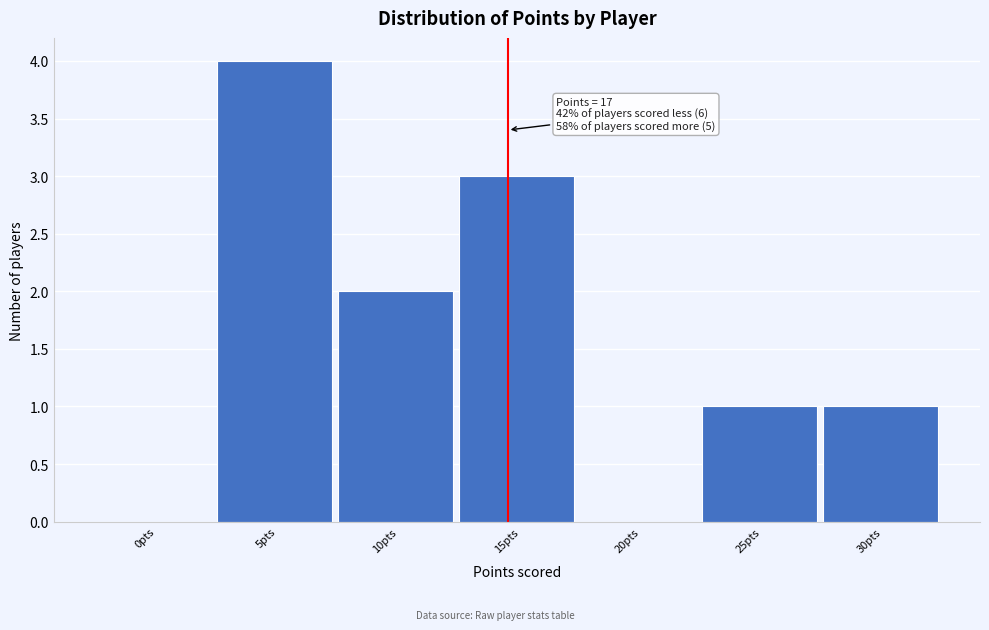

Reading left to right, extract all data points from this chart.

0pts=0	5pts=4	10pts=2	15pts=3	20pts=0	25pts=1	30pts=1